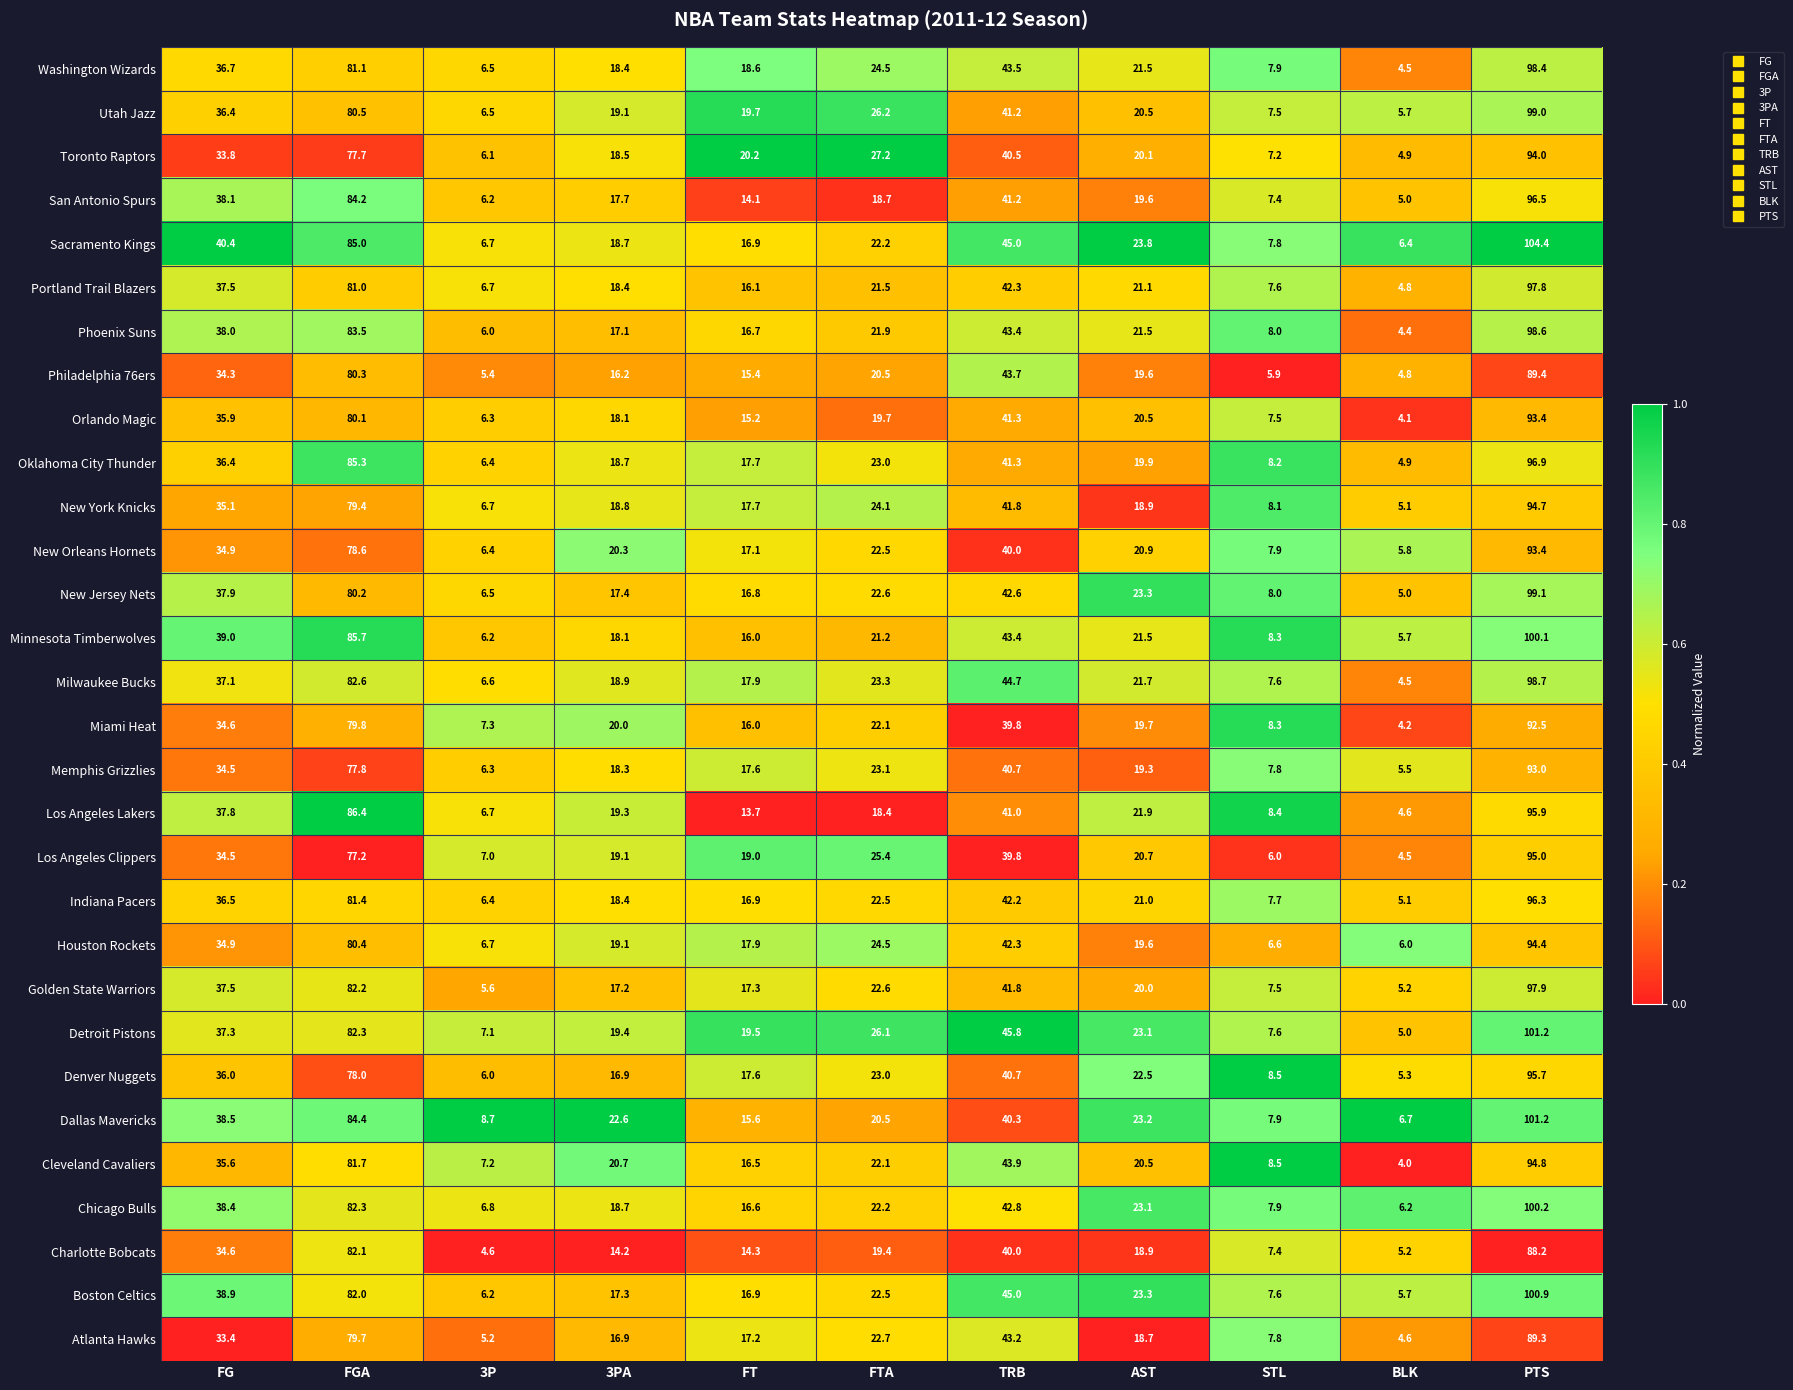

The Sacramento Kings series shows 7.8 at STL. True or false?

True